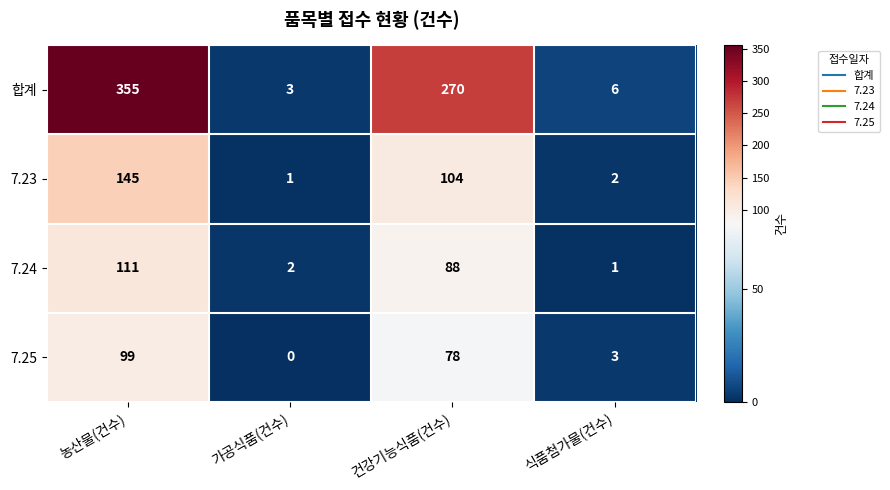

Reading left to right, transcribe all the data shown in this chart.

합계: 355	3	270	6
7.23: 145	1	104	2
7.24: 111	2	88	1
7.25: 99	0	78	3